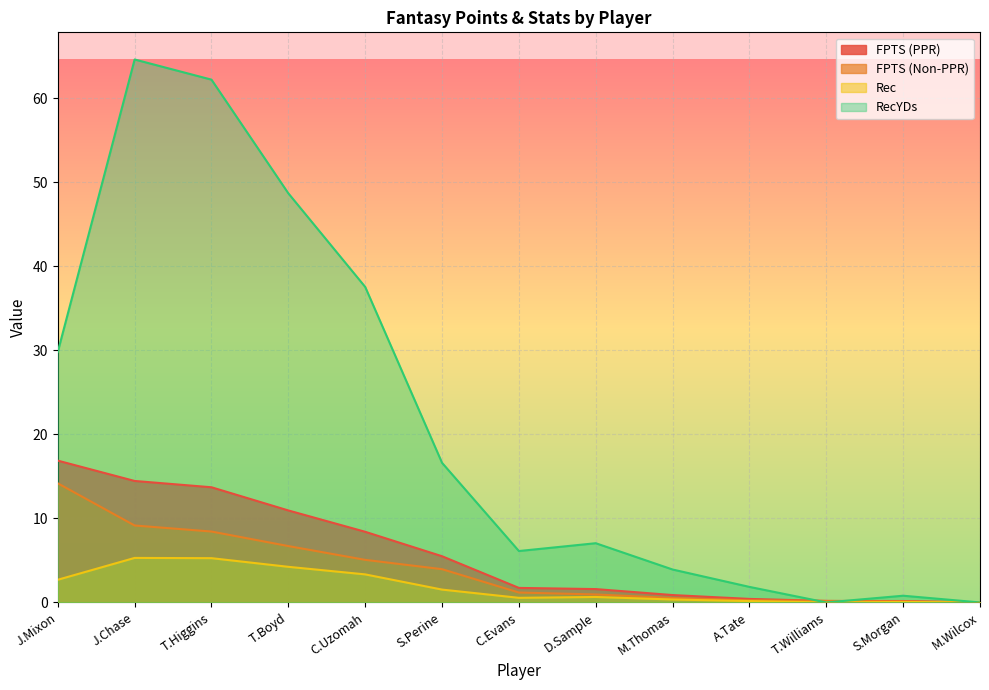

True or false: FPTS (Non-PPR) has more than 1 interior local peaks.

False